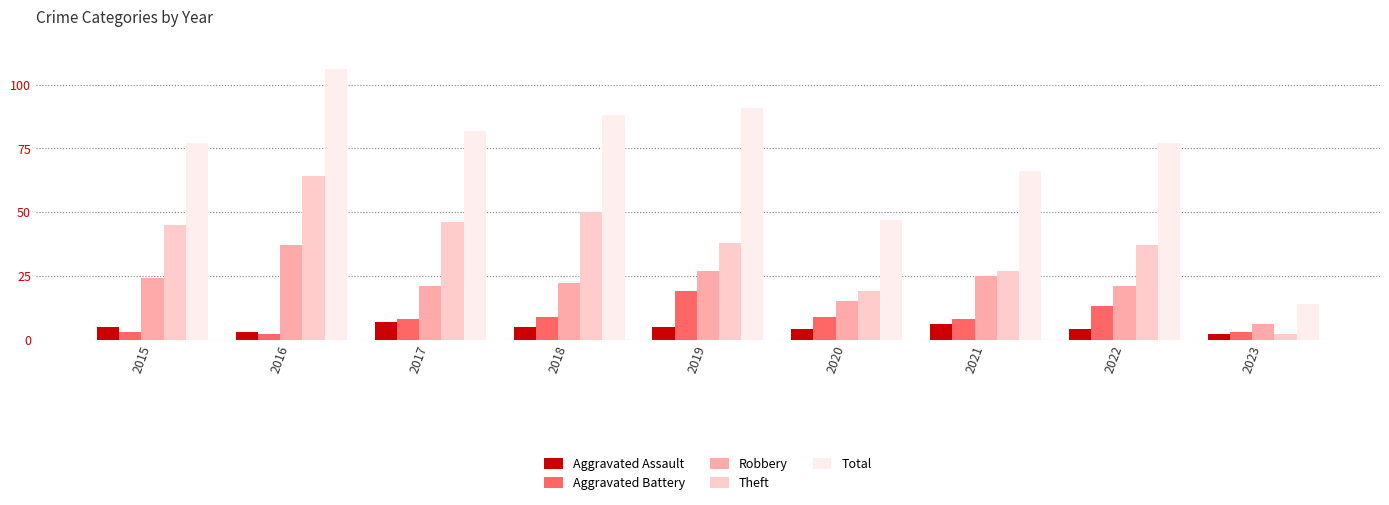

Reading left to right, transcribe all the data shown in this chart.

Aggravated Assault: 5	3	7	5	5	4	6	4	2
Aggravated Battery: 3	2	8	9	19	9	8	13	3
Robbery: 24	37	21	22	27	15	25	21	6
Theft: 45	64	46	50	38	19	27	37	2
Total: 77	106	82	88	91	47	66	77	14